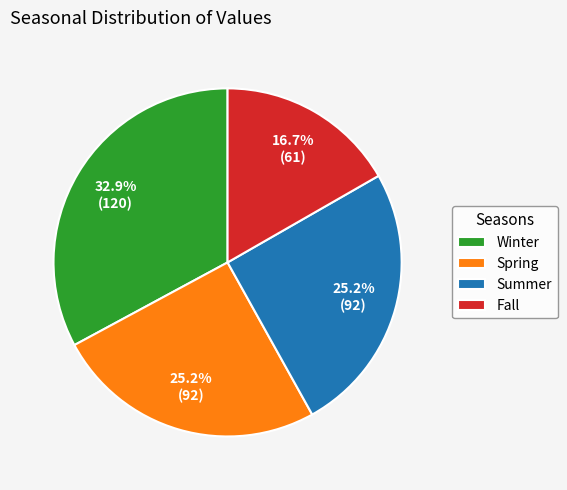

To the nearest percent, what is the combined percentage of Spring and Winter?

58%